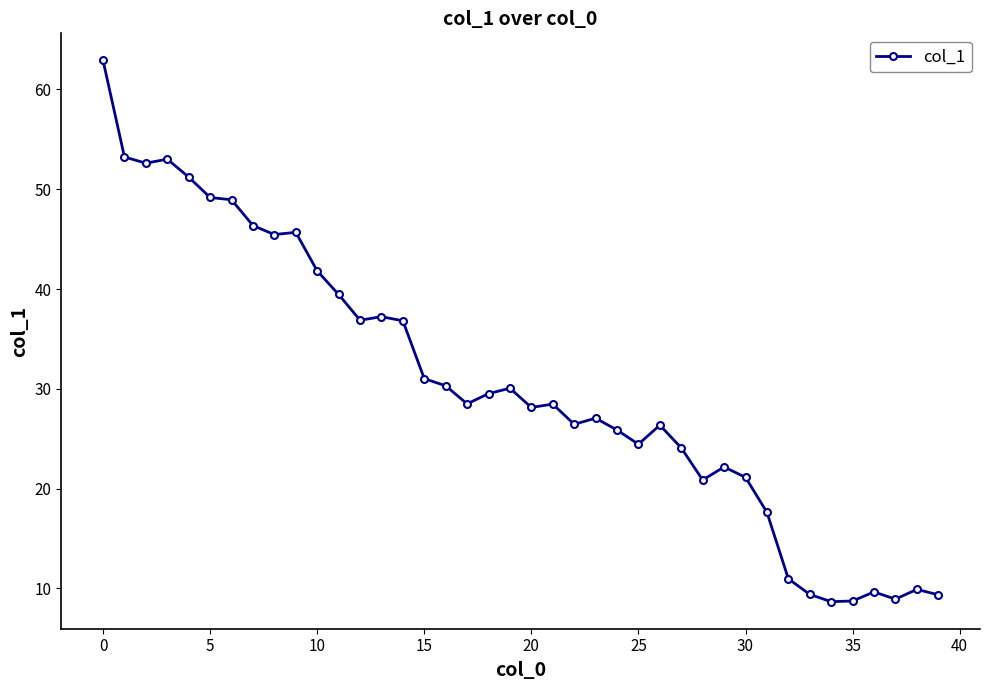

What is the minimum value shown in the chart?

8.7